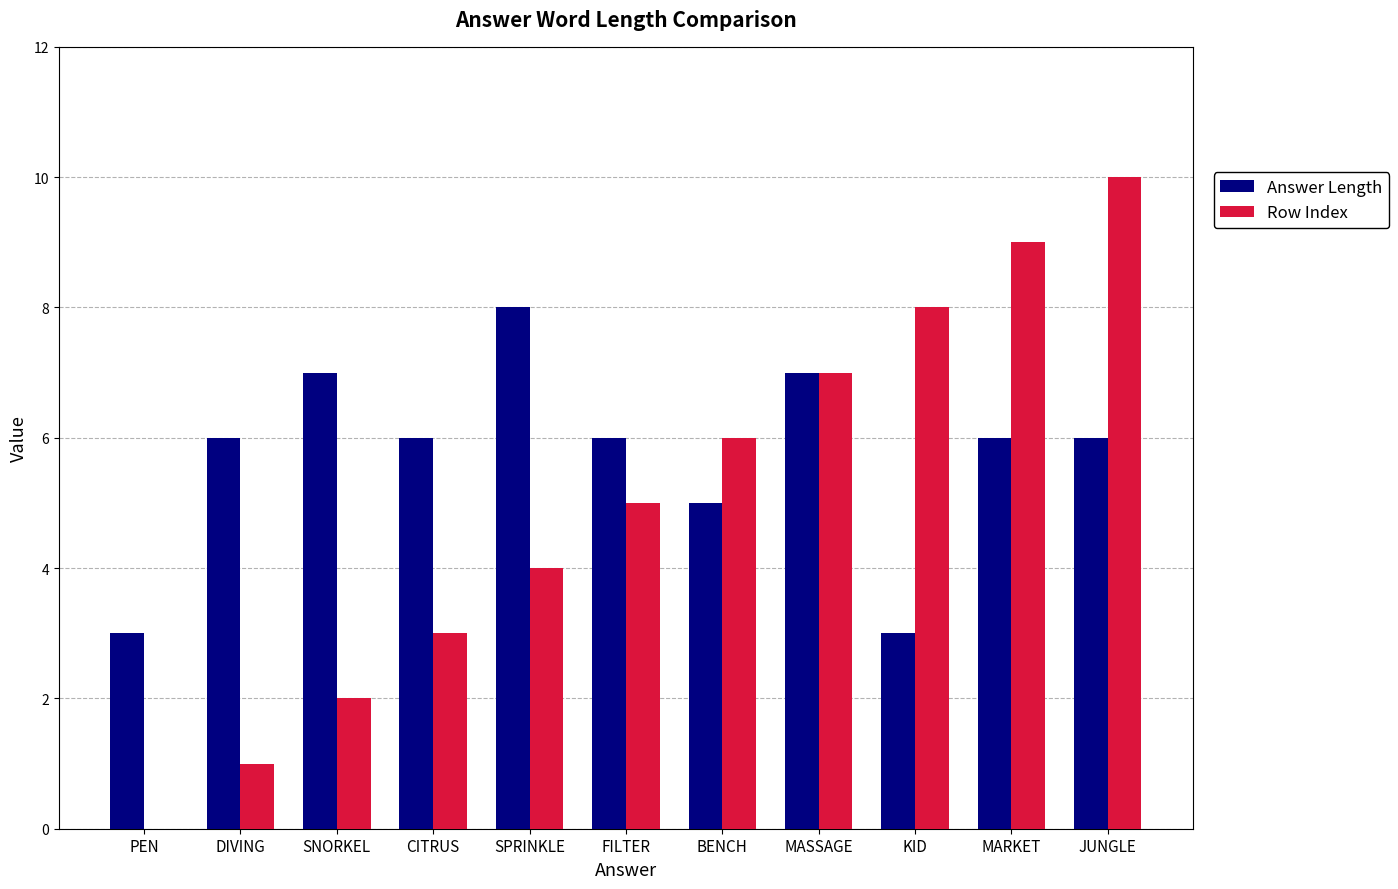

At which category is the sum across all series the highest?

JUNGLE